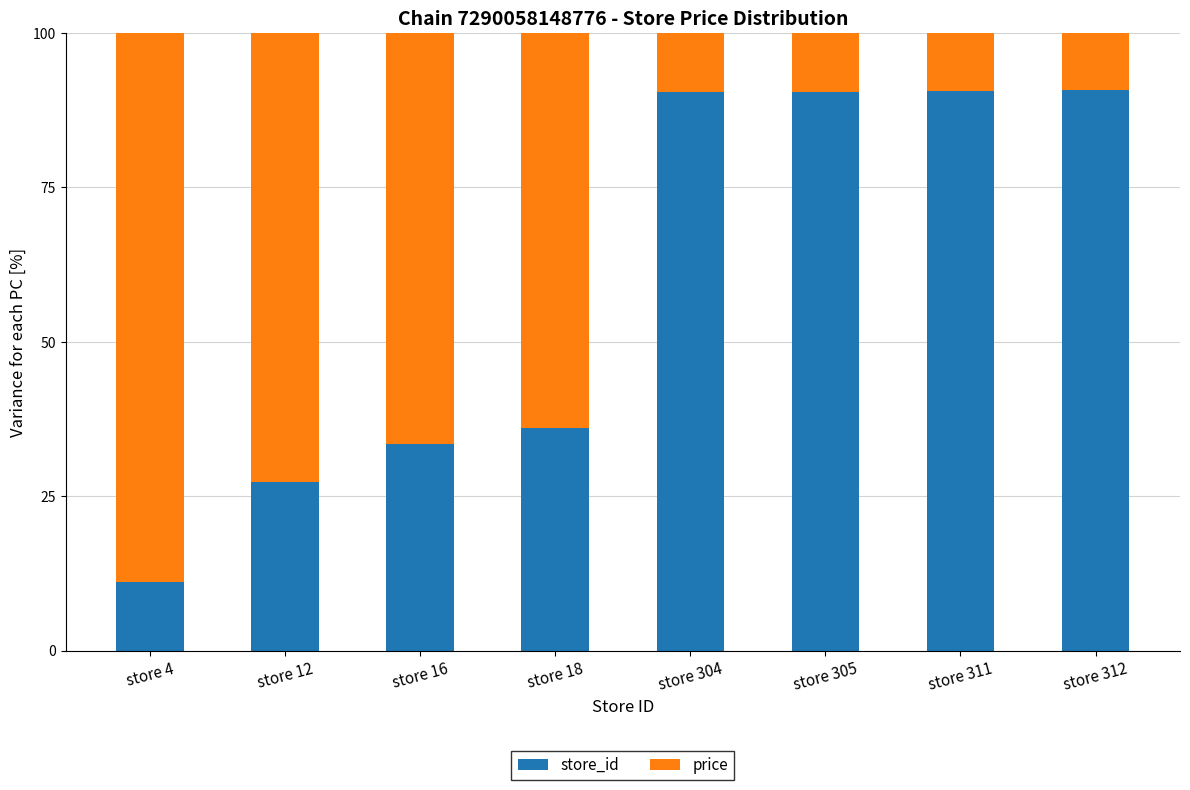

What is the sum of all store_id values?

470.4